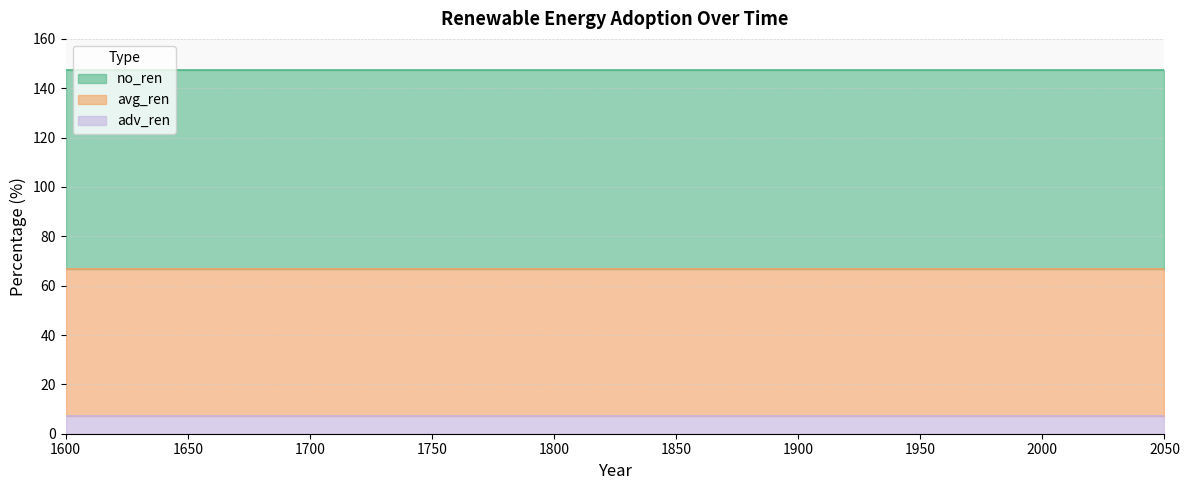

Which series has the widest spread of values?

no_ren